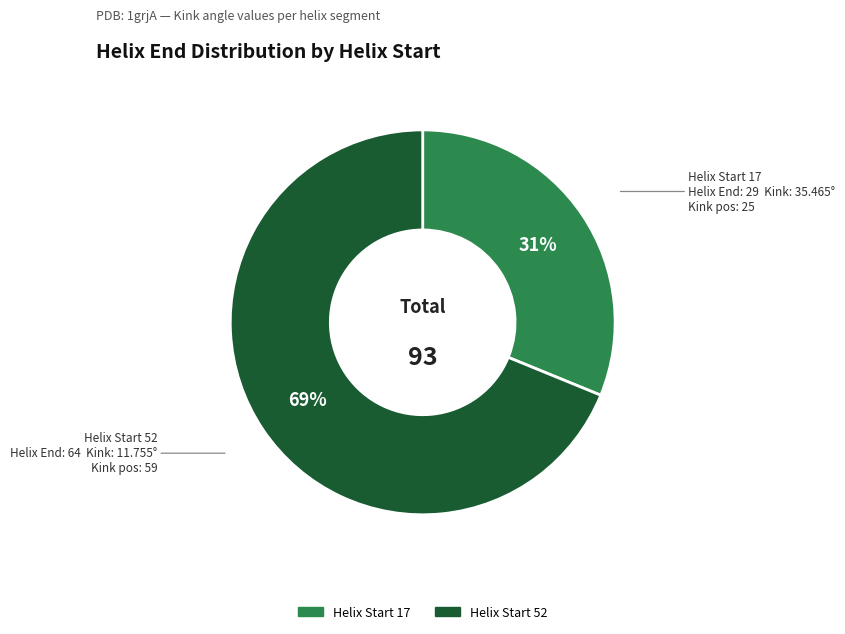

What is the ratio of the value at Helix Start 52 to the value at Helix Start 17?

2.2